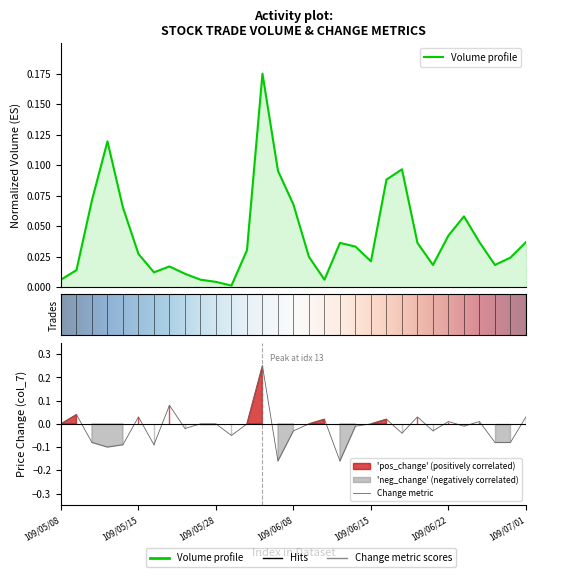

Rank the categories by Change (col_7) value from lowest to highest.

109/06/05, 109/06/11, 109/05/13, 109/05/14, 109/05/18, 109/05/12, 109/06/29, 109/06/30, 109/05/29, 109/06/17, 109/06/08, 109/06/19, 109/05/20, 109/06/12, 109/06/23, 109/05/08, 109/05/22, 109/05/28, 109/06/03, 109/06/09, 109/06/15, 109/06/22, 109/06/24, 109/06/10, 109/06/16, 109/05/15, 109/06/18, 109/07/01, 109/05/11, 109/05/19, 109/06/04